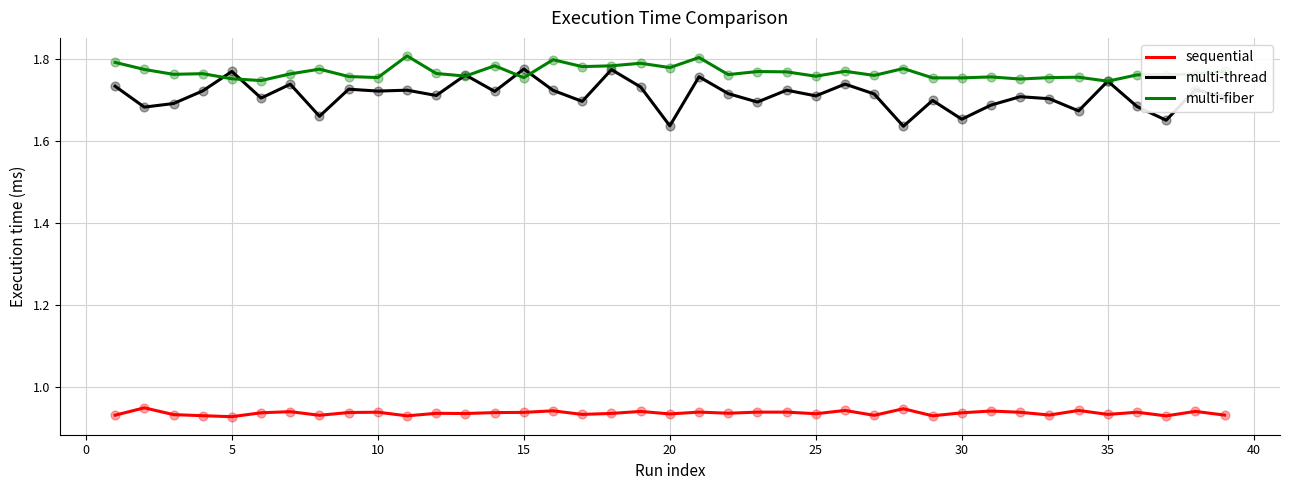

Which series has the largest total across all categories?

multi-fiber